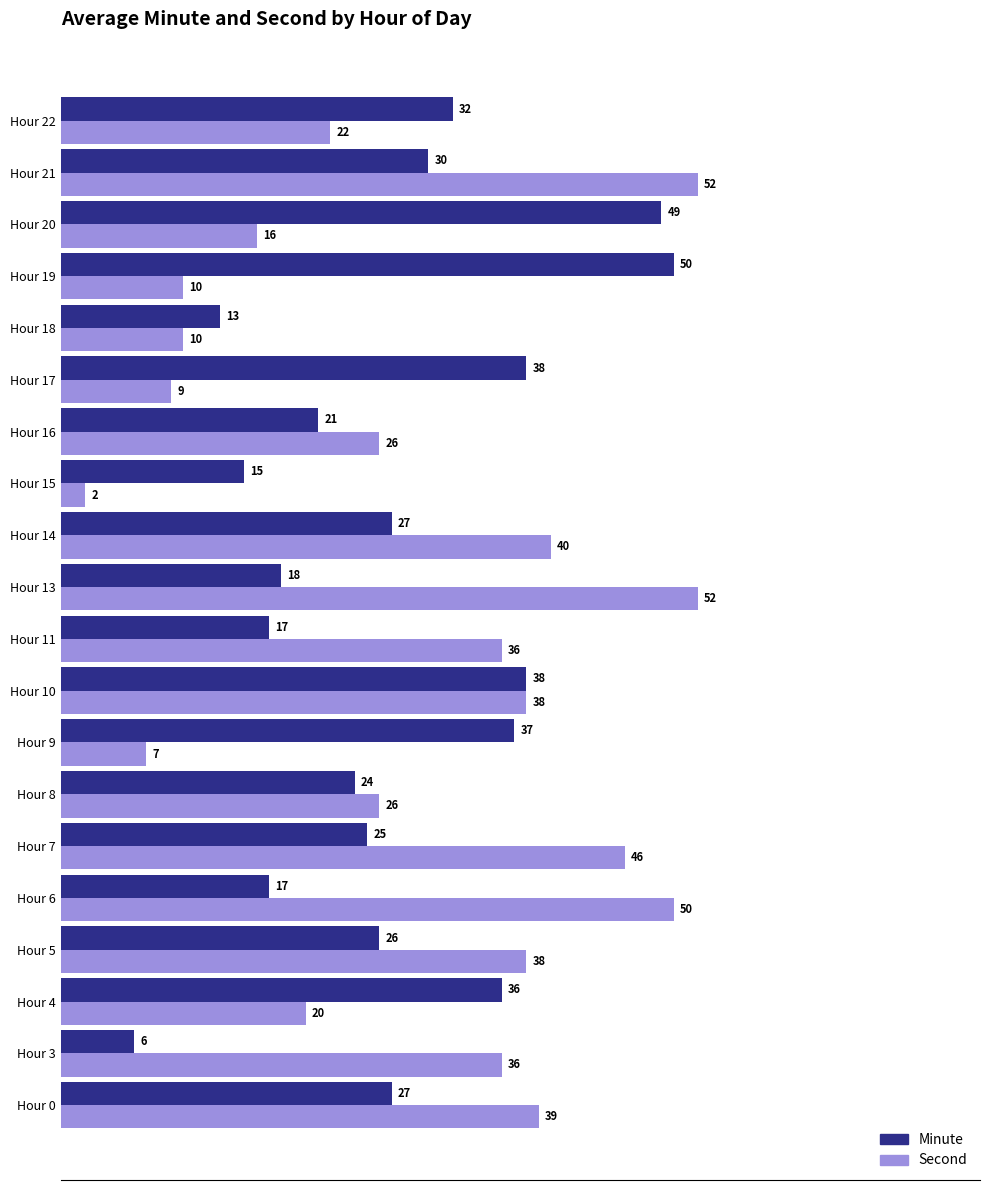

What is the difference between the Second values at Hour 15 and Hour 5?

36